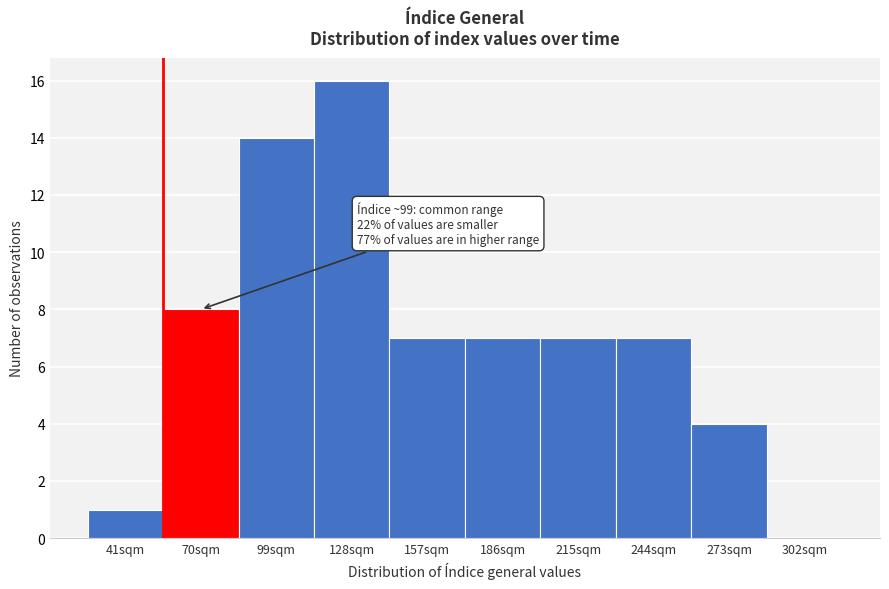

Reading left to right, transcribe all the data shown in this chart.

41sqm=1	70sqm=8	99sqm=14	128sqm=16	157sqm=7	186sqm=7	215sqm=7	244sqm=7	273sqm=4	302sqm=0